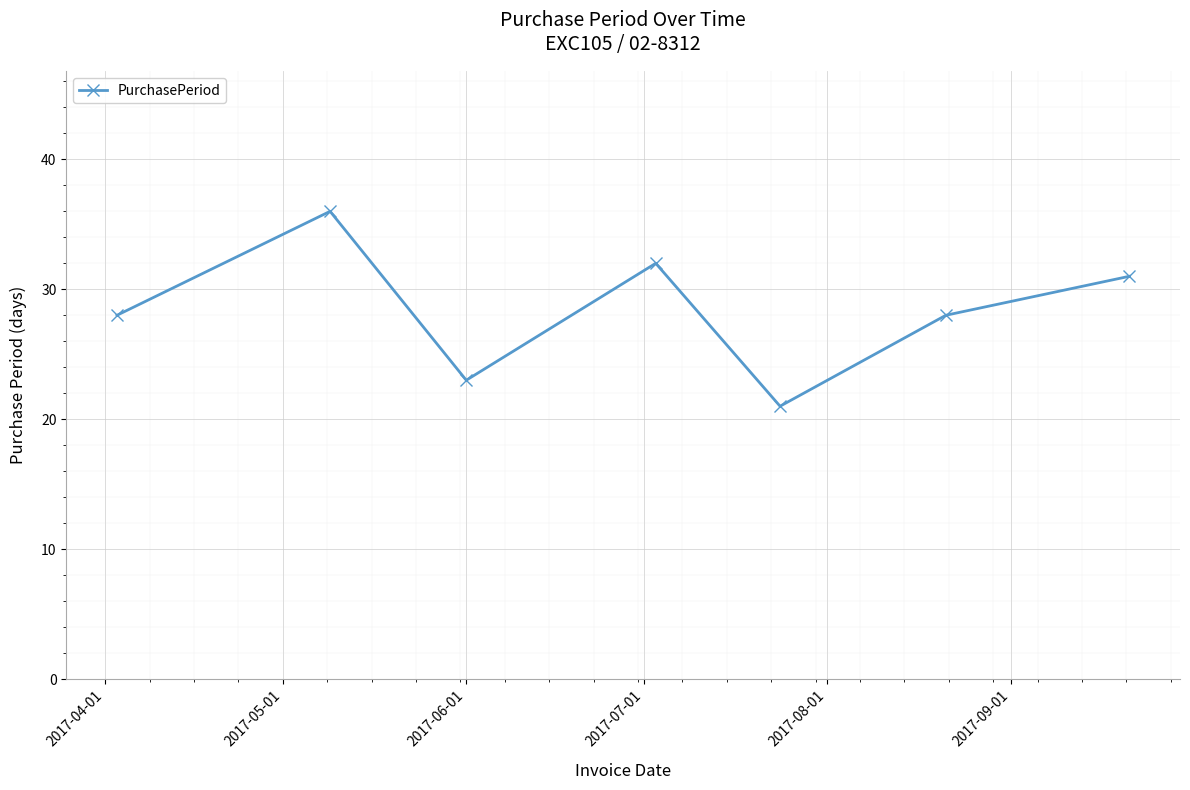

What is the smallest value displayed?

21